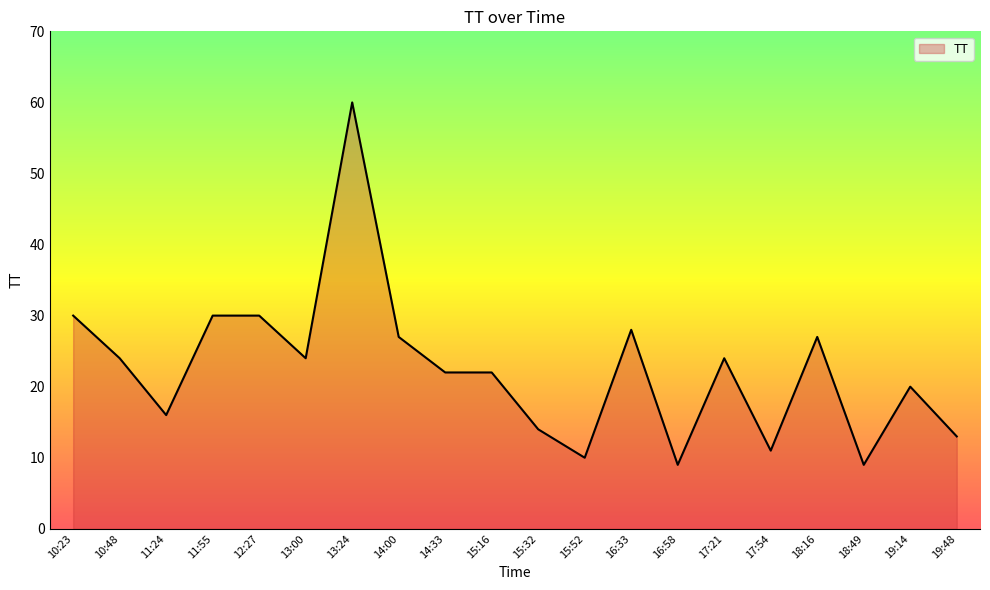

What position from the left is 15:52?

12